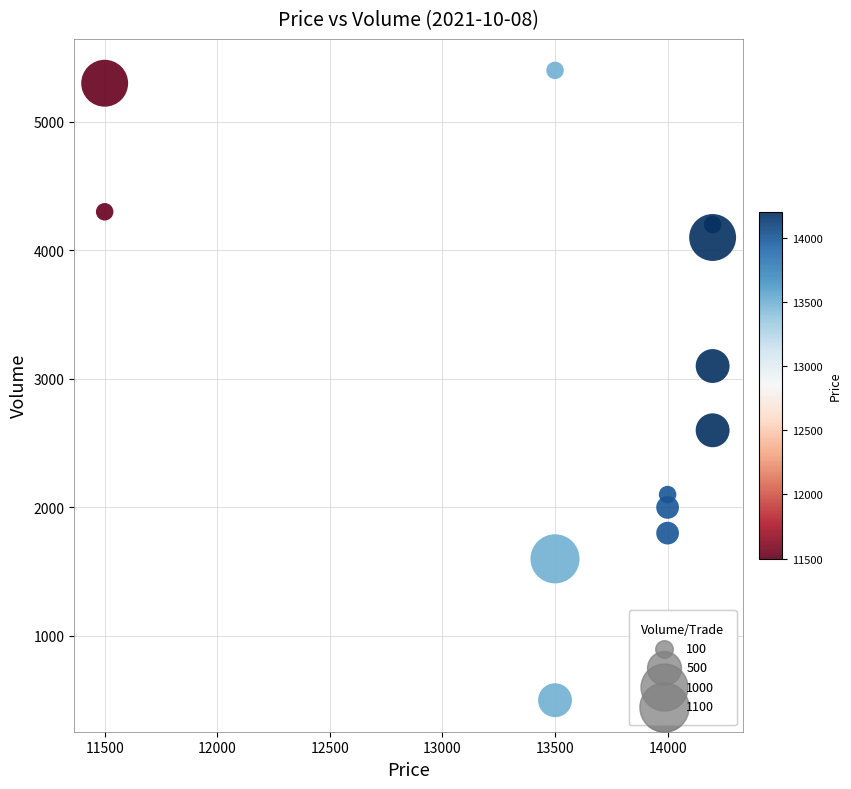

What Y value in the scatter plot is closest to 2950?

3100